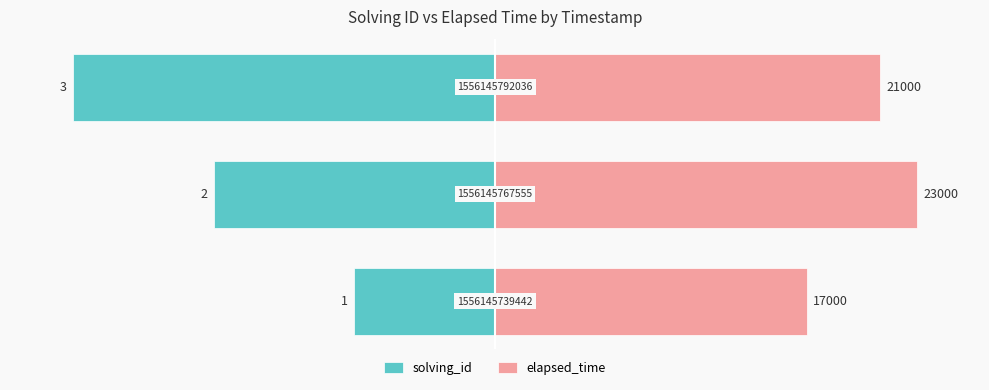

Reading left to right, what are all the values shown in this chart?

solving_id: −150=-33.3	−100=-66.7	−50=-100.0
elapsed_time: −150=73.9	−100=100.0	−50=91.3